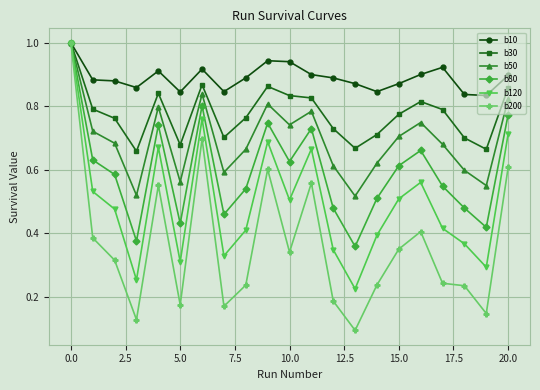

What are all the series names shown in the legend?

b10, b30, b50, b80, b120, b200